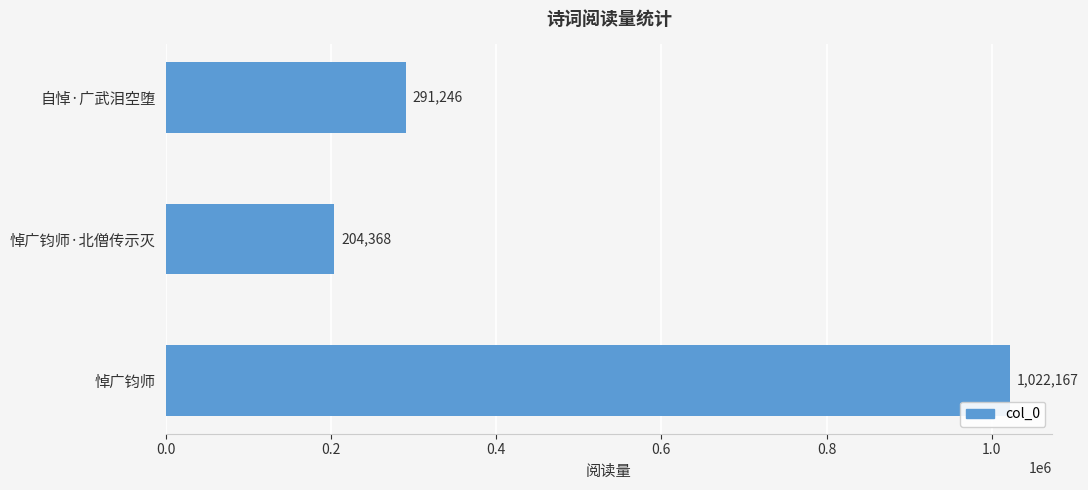

Reading bottom to top, list all the values displayed in this chart.

1022167	204368	291246